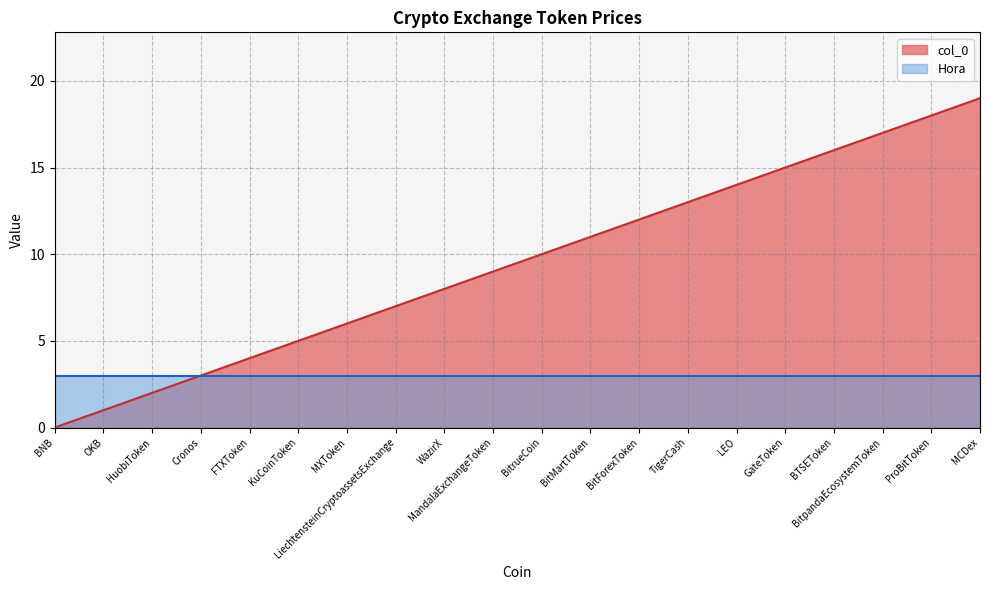

Does the chart display data point markers on the line(s)?

No